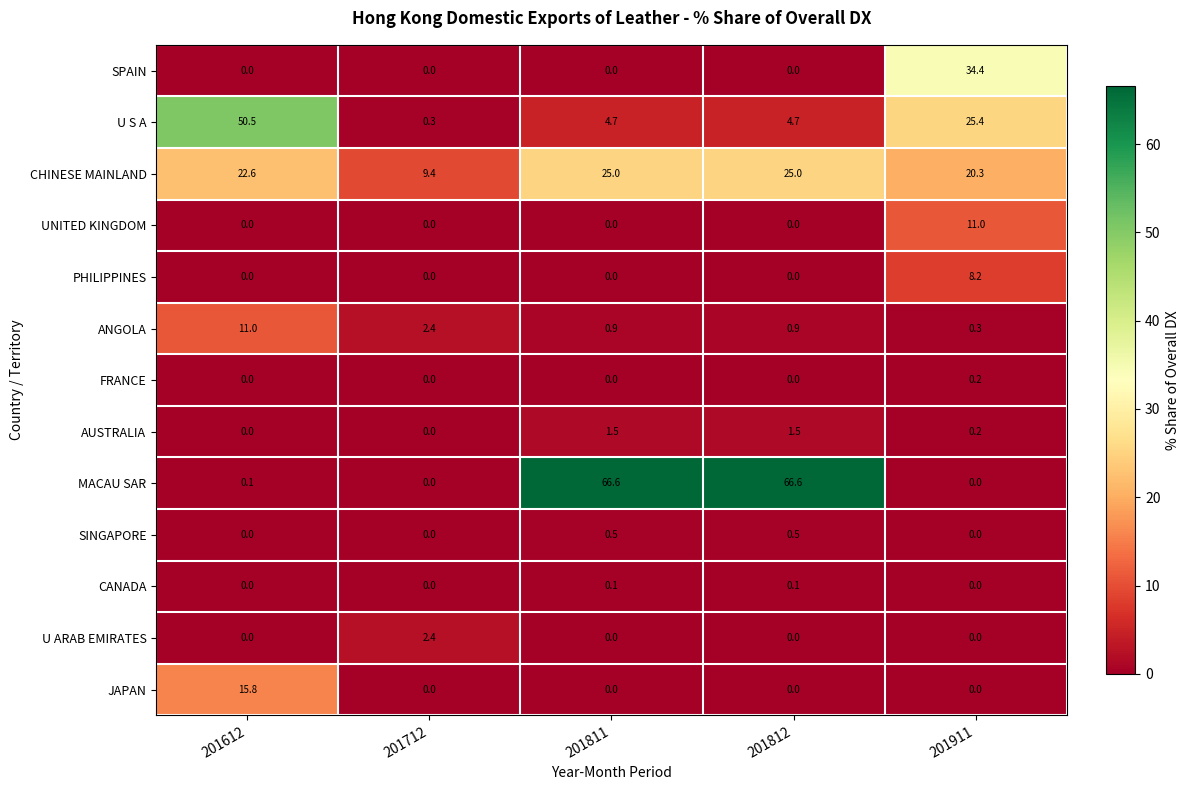

What is the difference between the maximum and second lowest values in the MACAU SAR series?

66.6